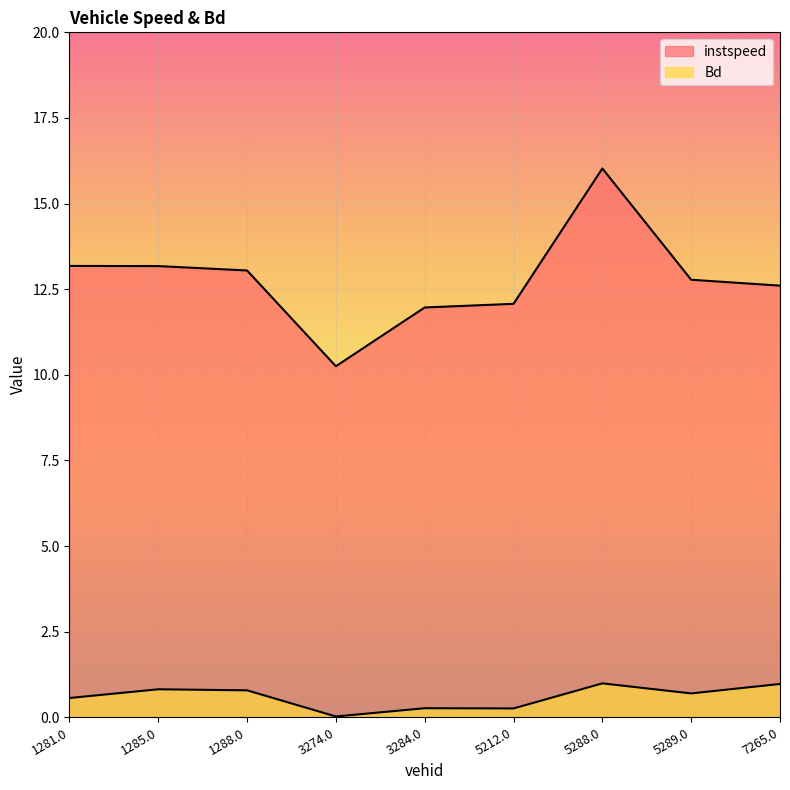

List the labels in order of instspeed value, smallest first.

3274.0, 3284.0, 5212.0, 7265.0, 5289.0, 1288.0, 1285.0, 1281.0, 5288.0